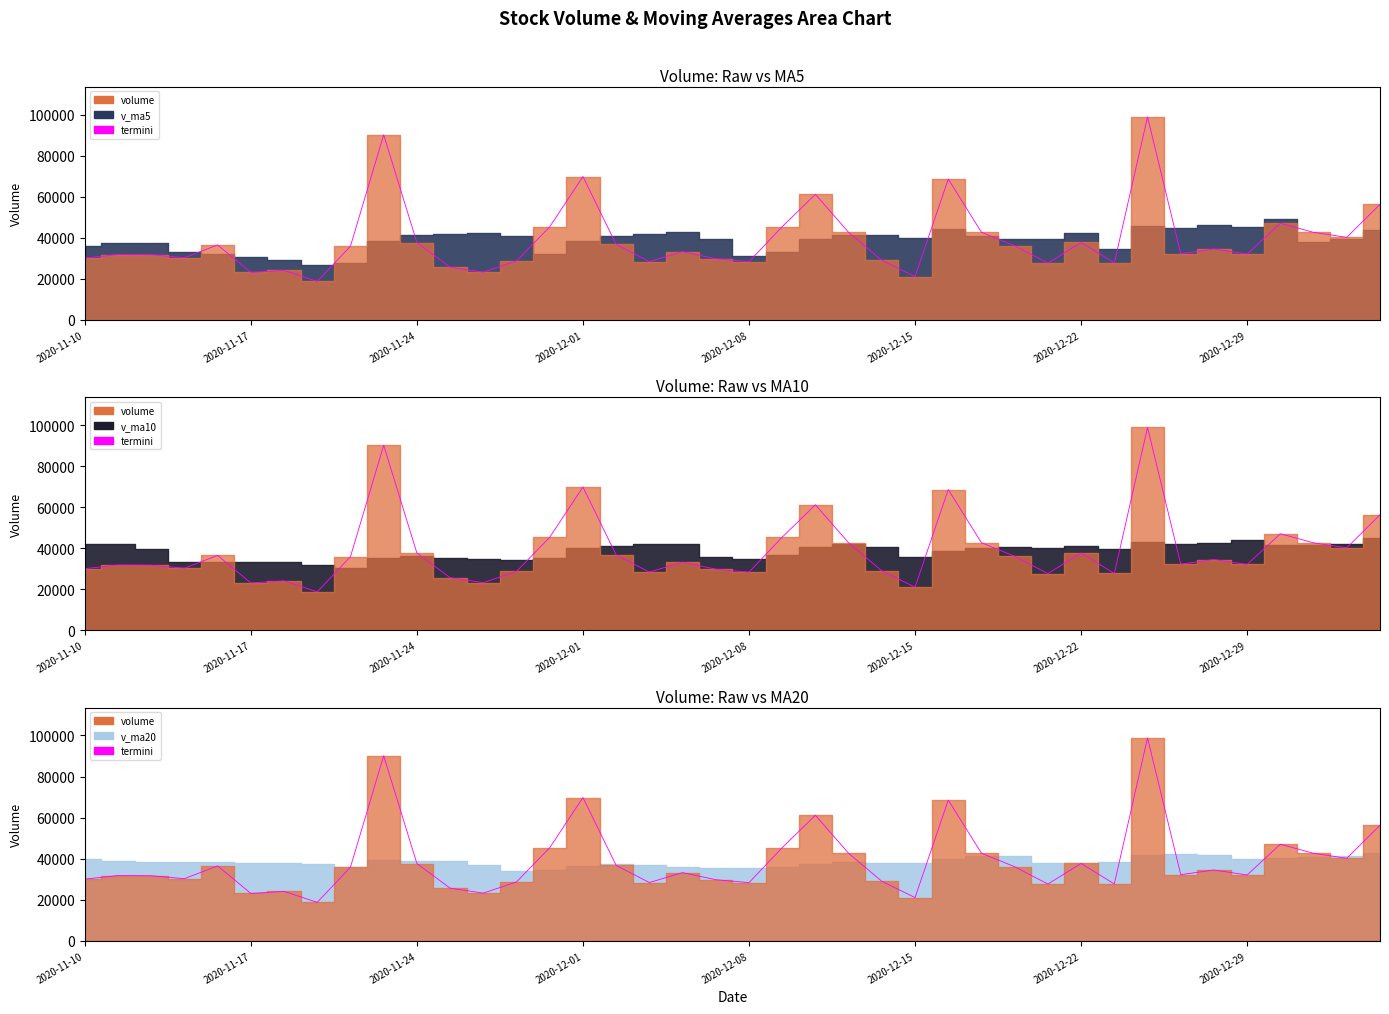

What is the change in value from 2020-11-10 to 14?

+15281.0